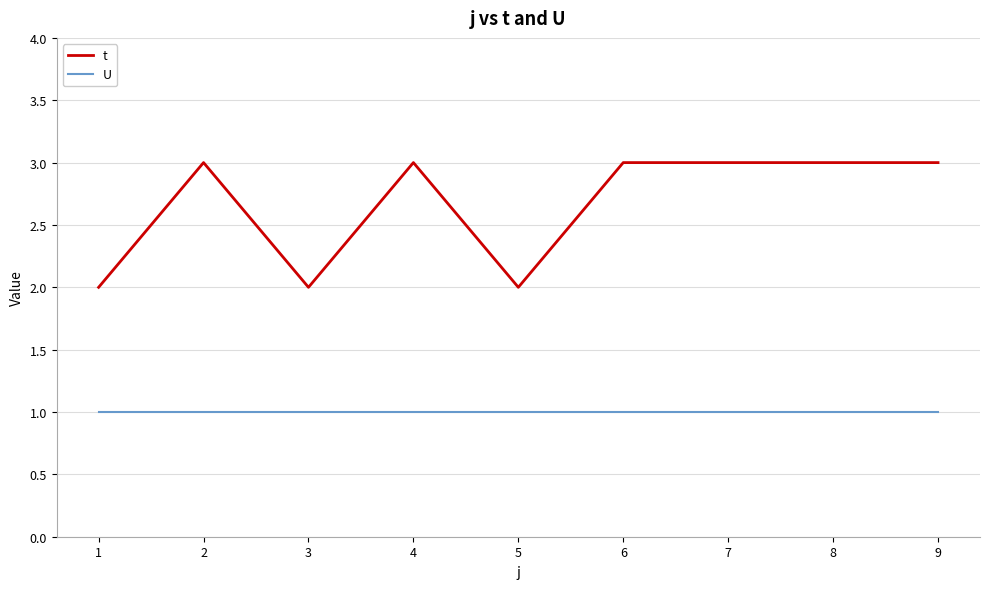

Does the chart have visible grid lines?

Yes